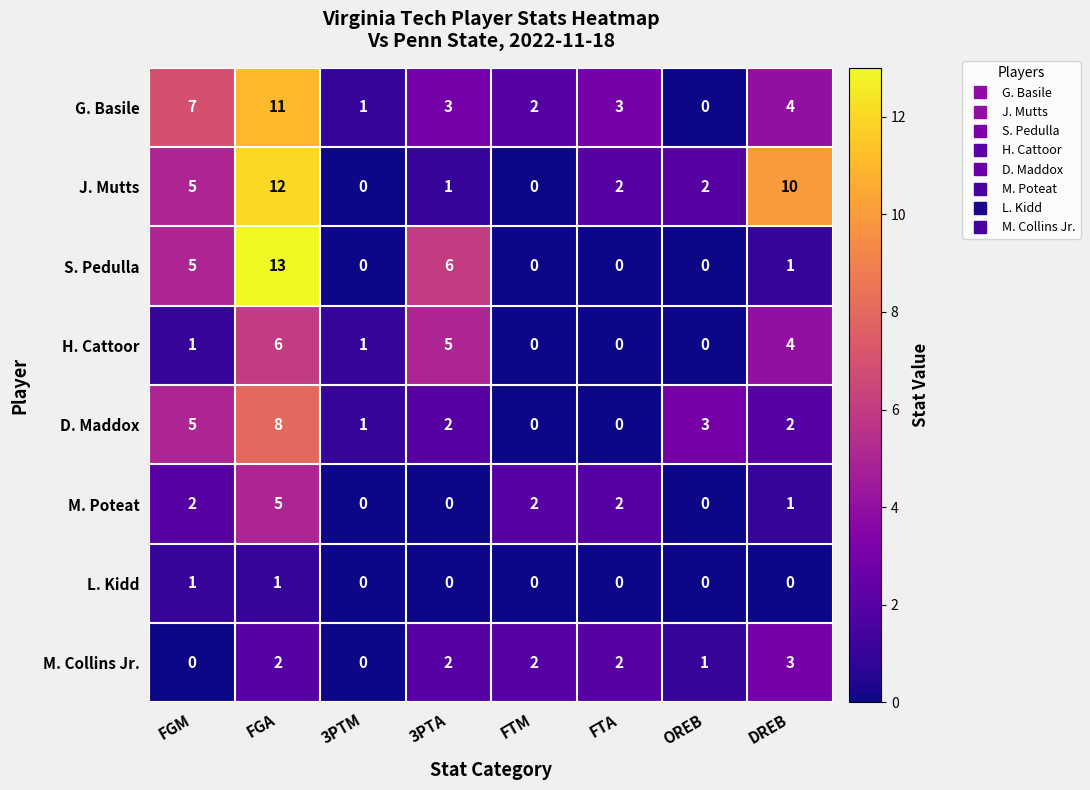

The value of G. Basile at OREB is 0. True or false?

True